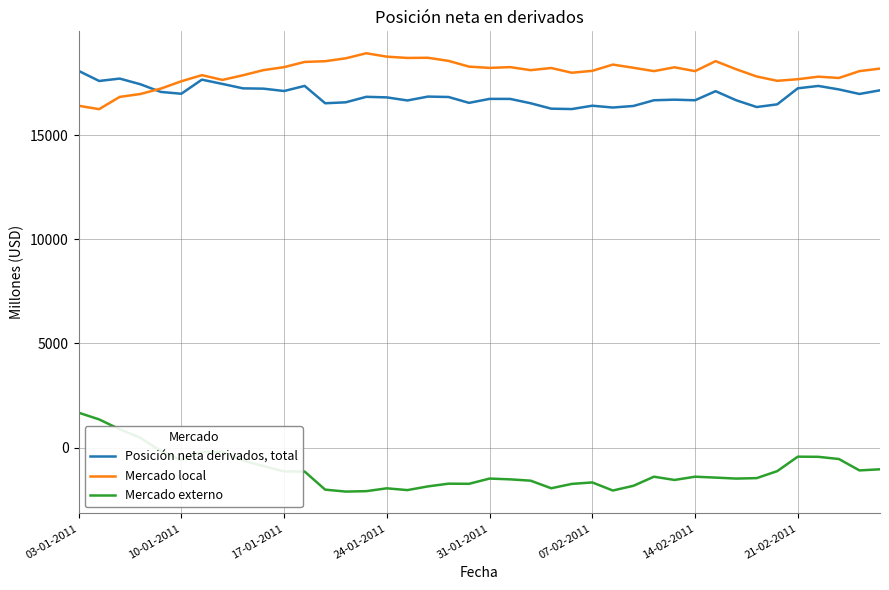

True or false: Mercado externo and Mercado local cross at least once.

False